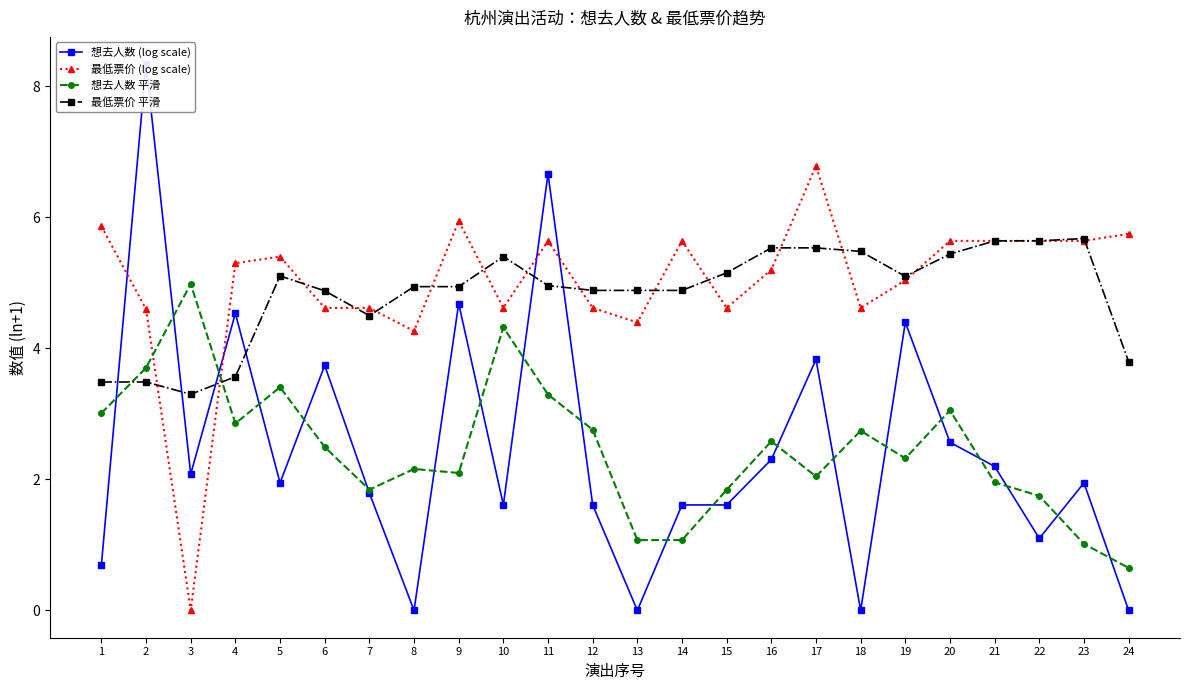

How many distinct data groups are displayed?

4